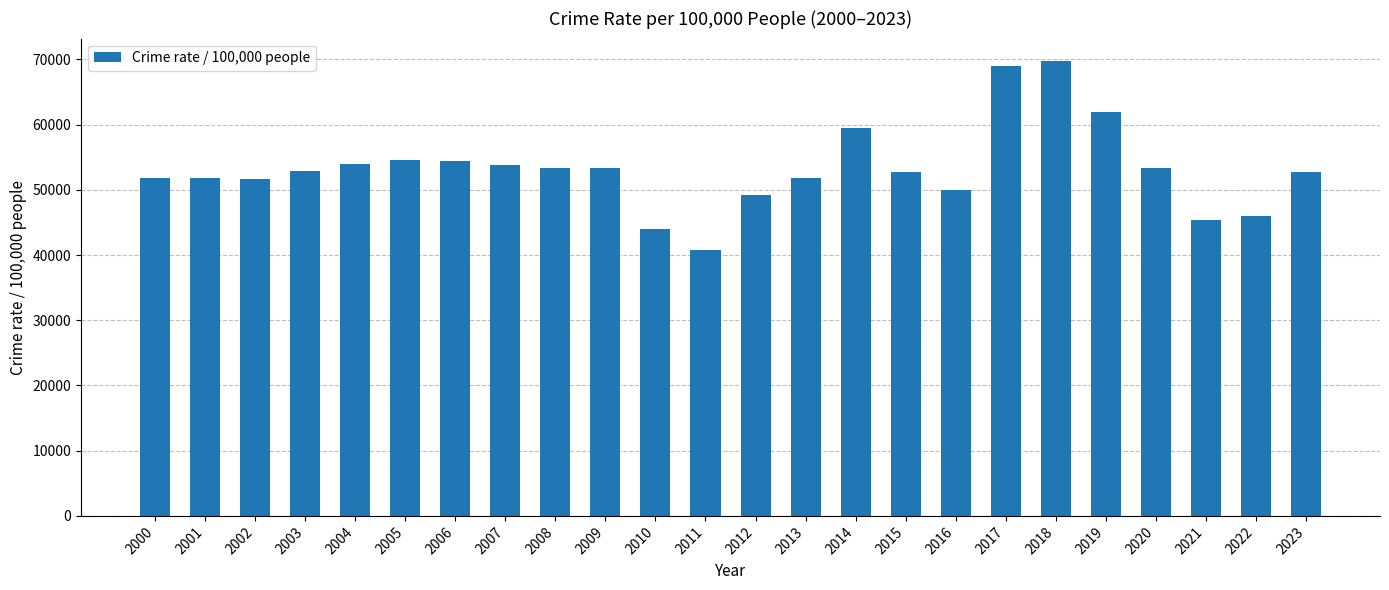

Where does the data first go above 52890?

2003